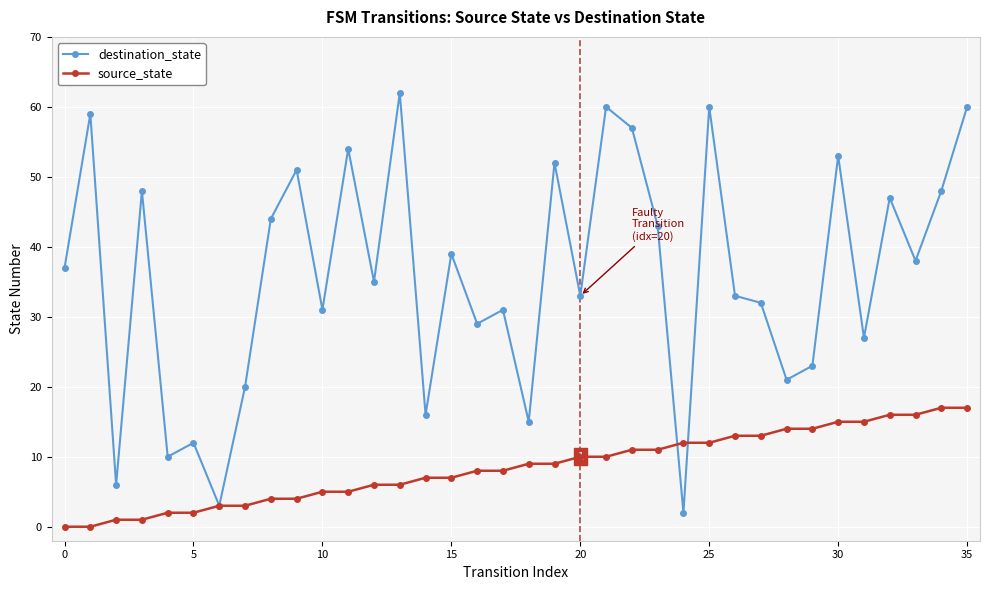

True or false: destination_state has more than 0 points higher than both neighbors.

True